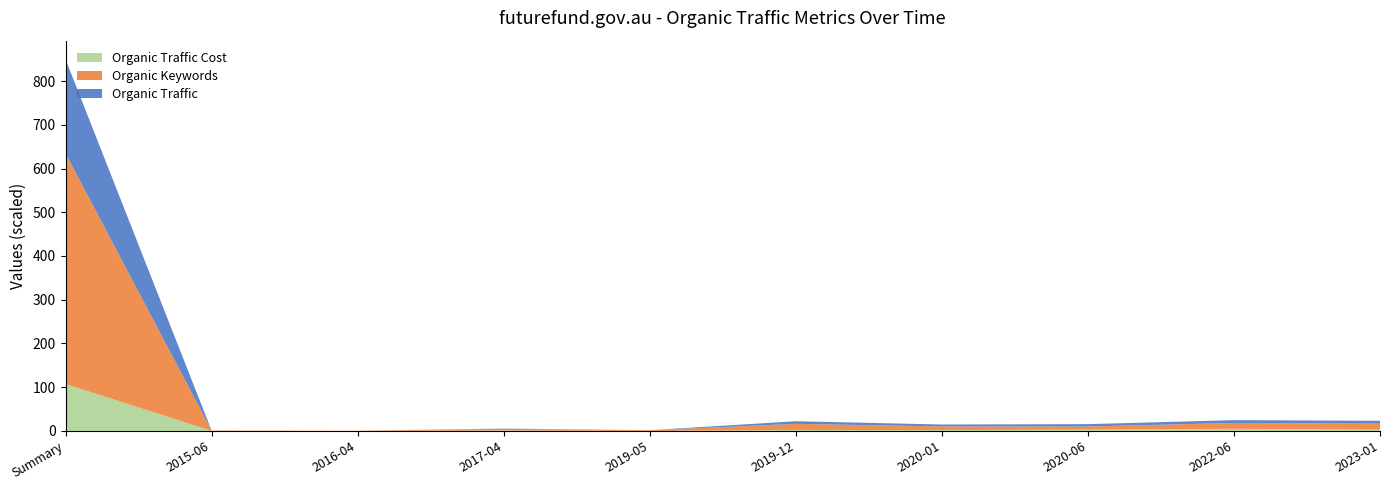

At which category is the sum across all series the highest?

Summary